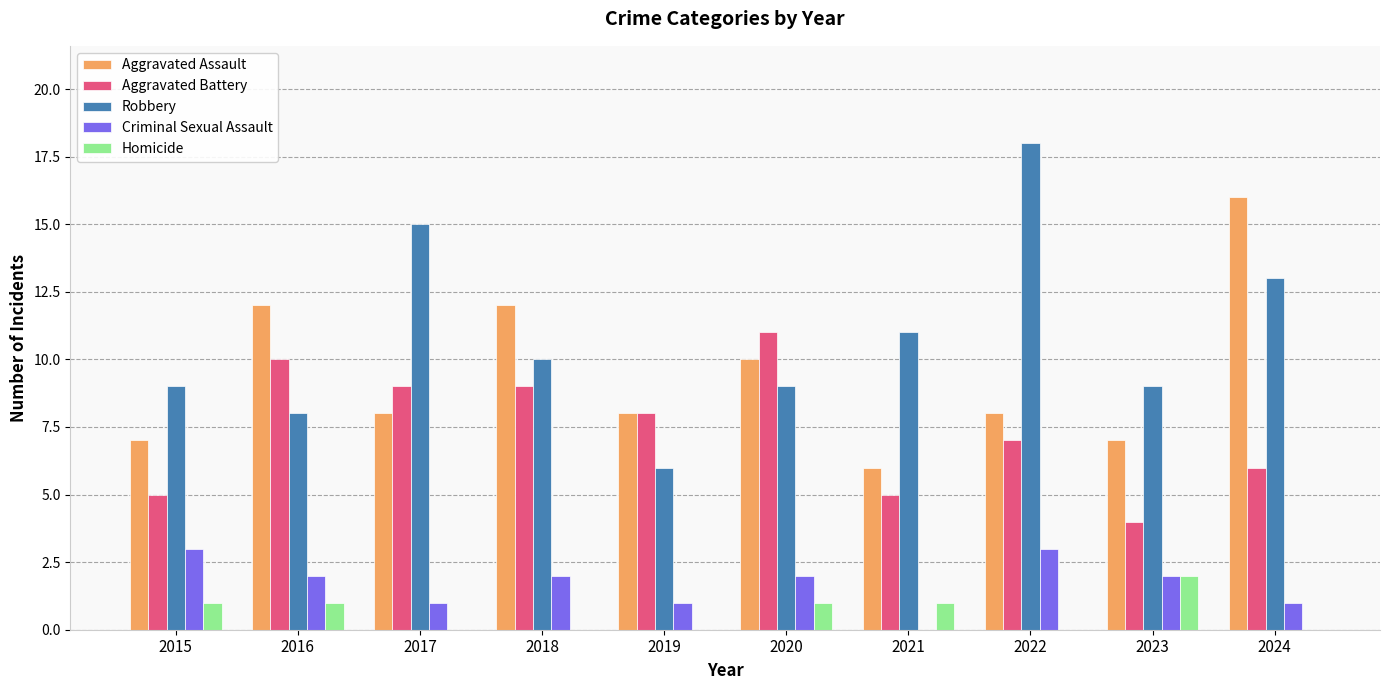

Which series has the widest spread of values?

Robbery